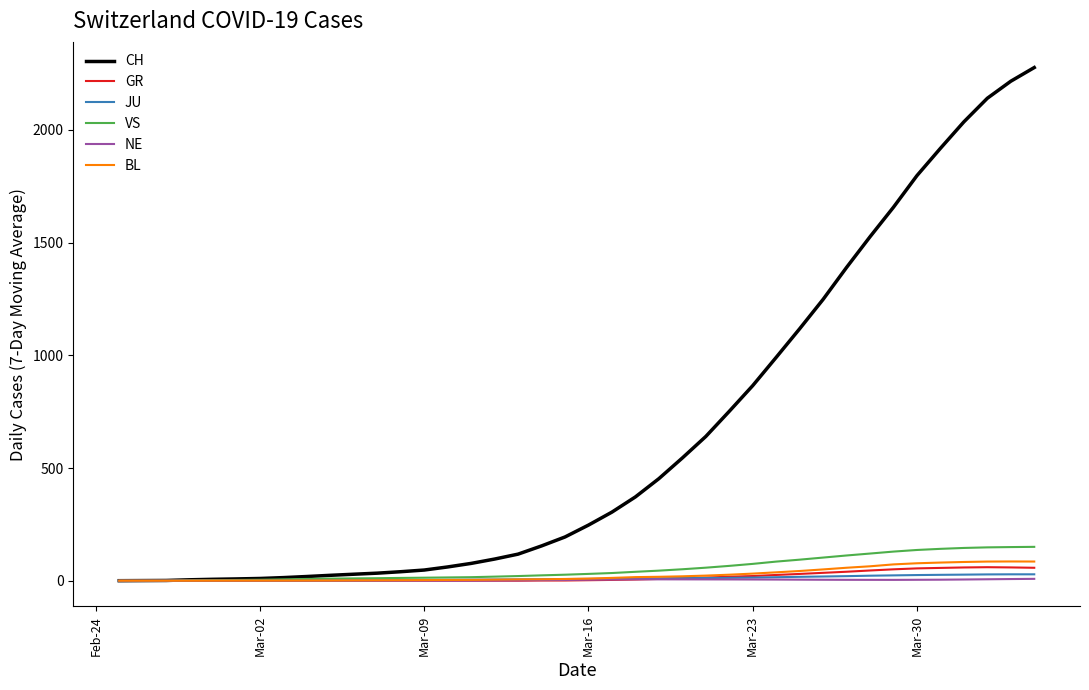

What is the maximum value for BL?

85.3